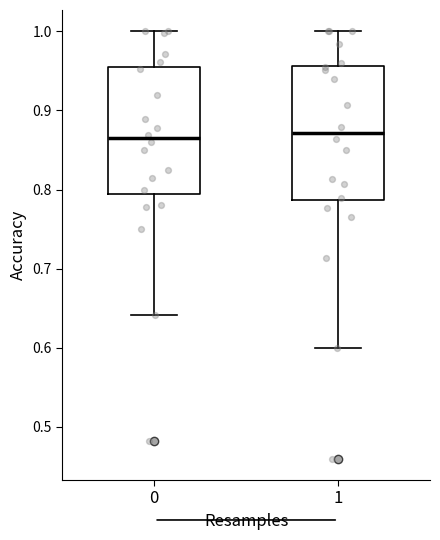

Reading left to right, transcribe this box plot: for each box, give where its median line is, the range the box spans, and where its two whiskers end, as read against the y-axis. The values are not printed on the chart, so give them approximately, as read against the axis.

0: median 0.86, box 0.80 to 0.96, whiskers 0.64 to 1.00
1: median 0.87, box 0.79 to 0.96, whiskers 0.60 to 1.00